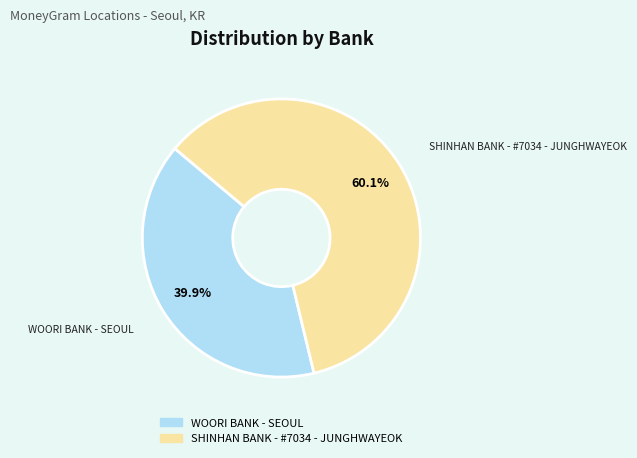

Does SHINHAN BANK - #7034 - JUNGHWAYEOK represent more than half of the total?

Yes